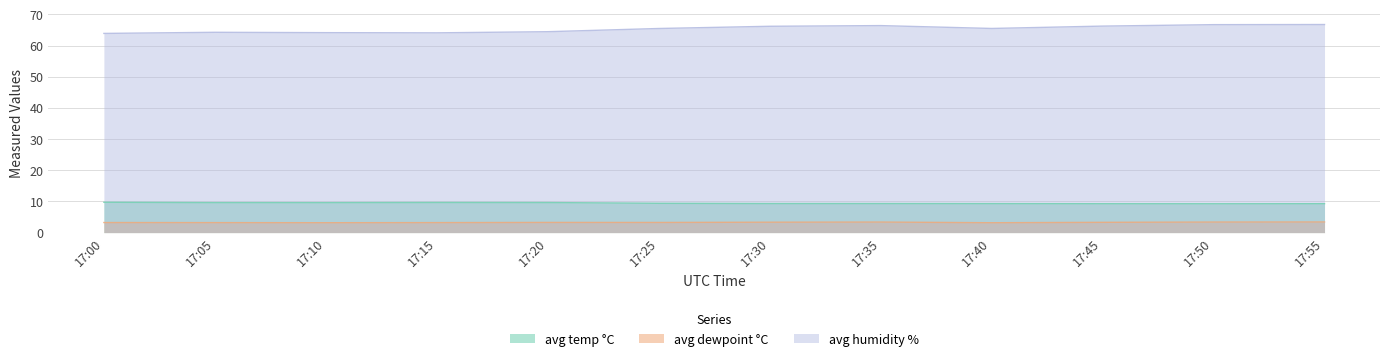

How many data points does each series have?

12